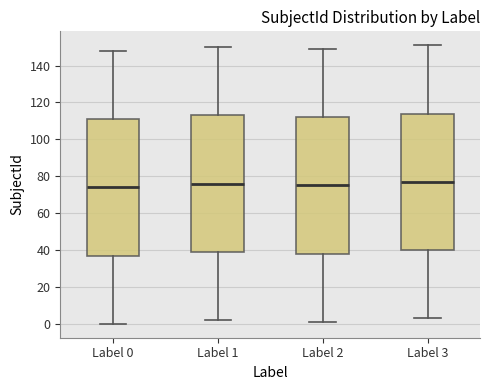

Reading left to right, read every box against the y-axis: the position of its median line, the range the box covers, and the ends of its whiskers. The values are not printed on the chart, so give them approximately, as read against the axis.

Label 0: median 74, box 38 to 112, whiskers 0 to 148
Label 1: median 76, box 40 to 114, whiskers 2 to 150
Label 2: median 76, box 38 to 112, whiskers 2 to 150
Label 3: median 78, box 40 to 114, whiskers 4 to 152